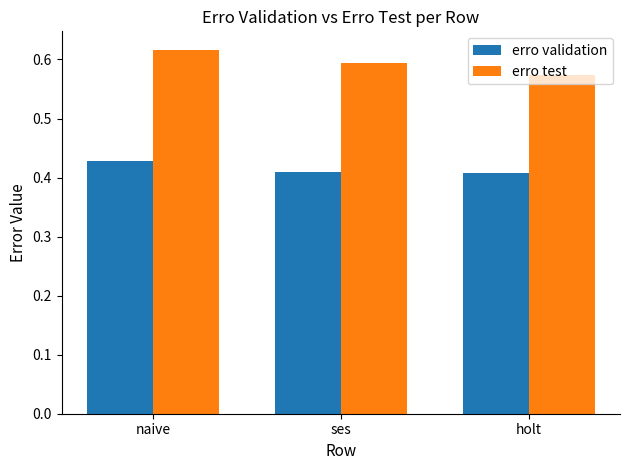

What is the sum of the erro validation values at holt and ses?

0.8